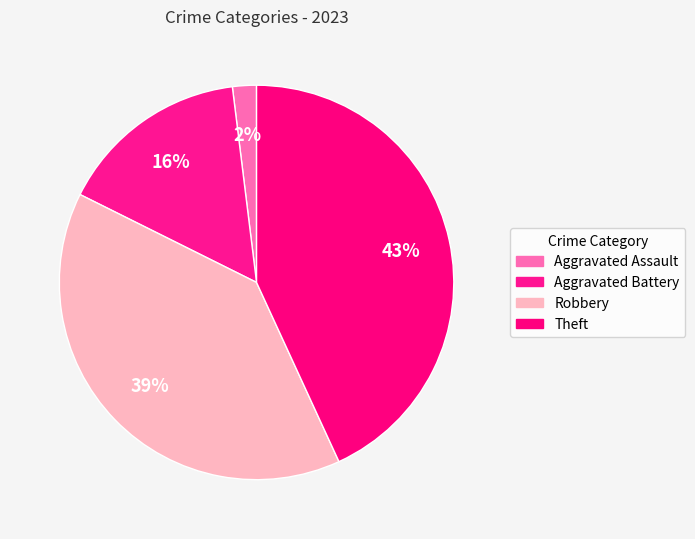

Count the number of slices in the pie.

4